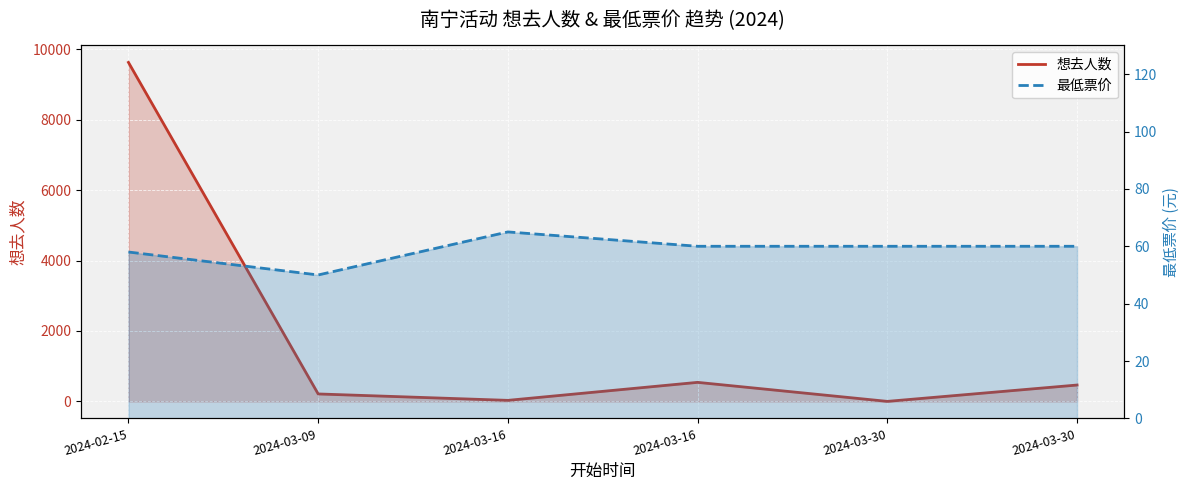

What is the value of the 想去人数 point at the 2nd from the left?

213